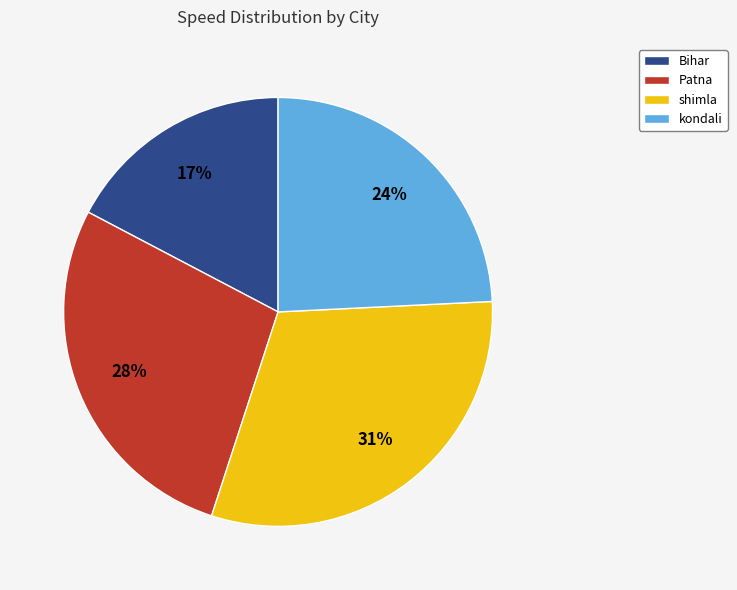

To the nearest percent, what percentage of the pie is Patna?

28%